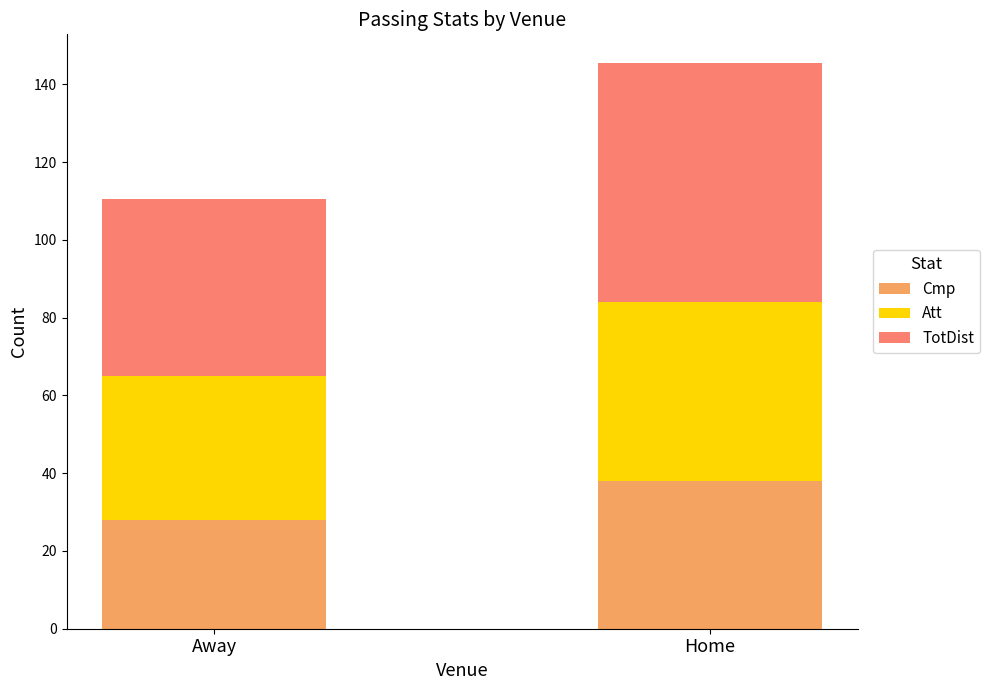

The value of Cmp at Away is 16.3. True or false?

False